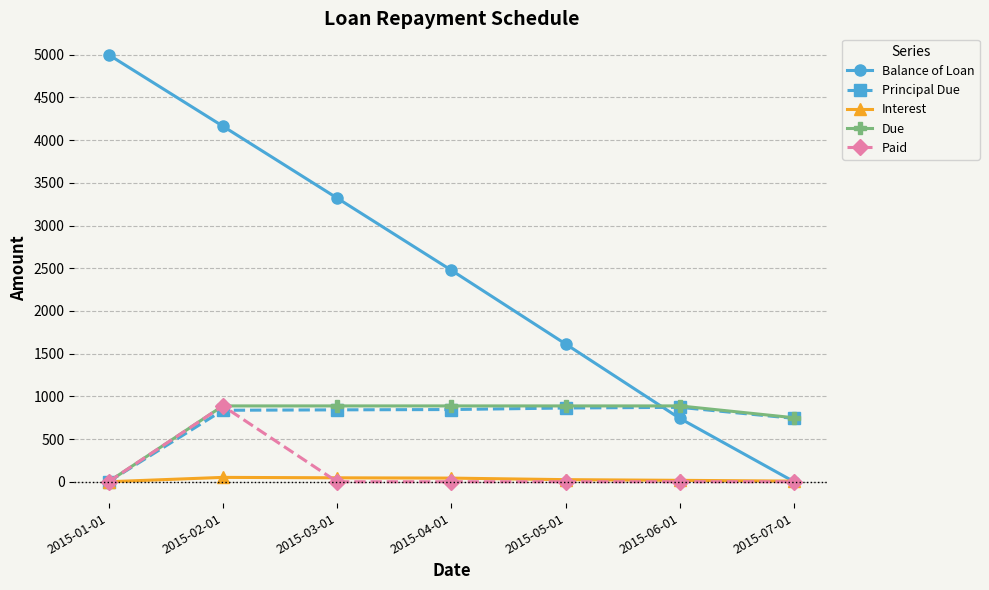

The value of Balance of Loan at 2015-07-01 is 0.0. True or false?

True